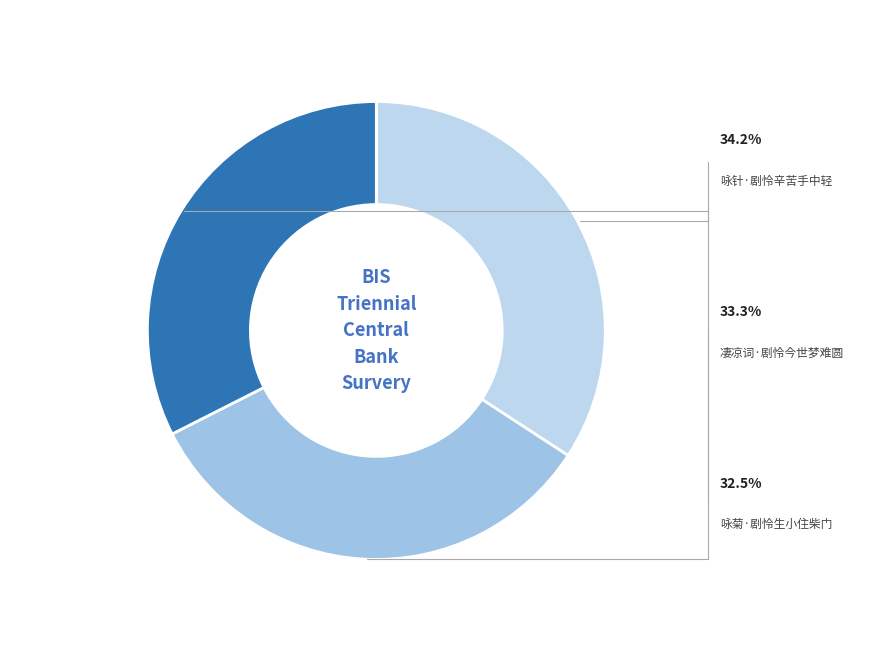

What percentage is the 咏菊·剧怜生小住柴门 slice, to the nearest percent?

32%